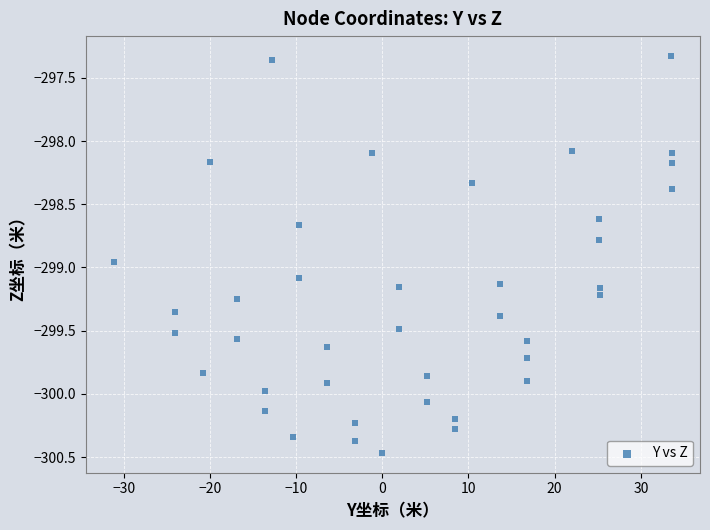

What is the range of X values (max minus min)?

64.8